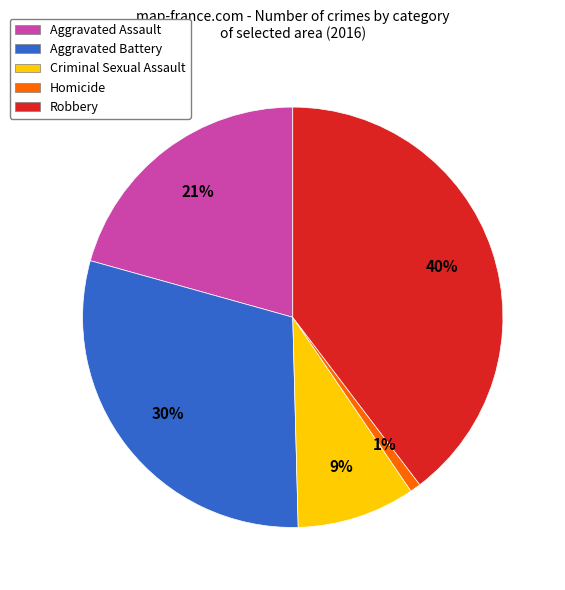

Between Robbery and Criminal Sexual Assault, which is larger?

Robbery